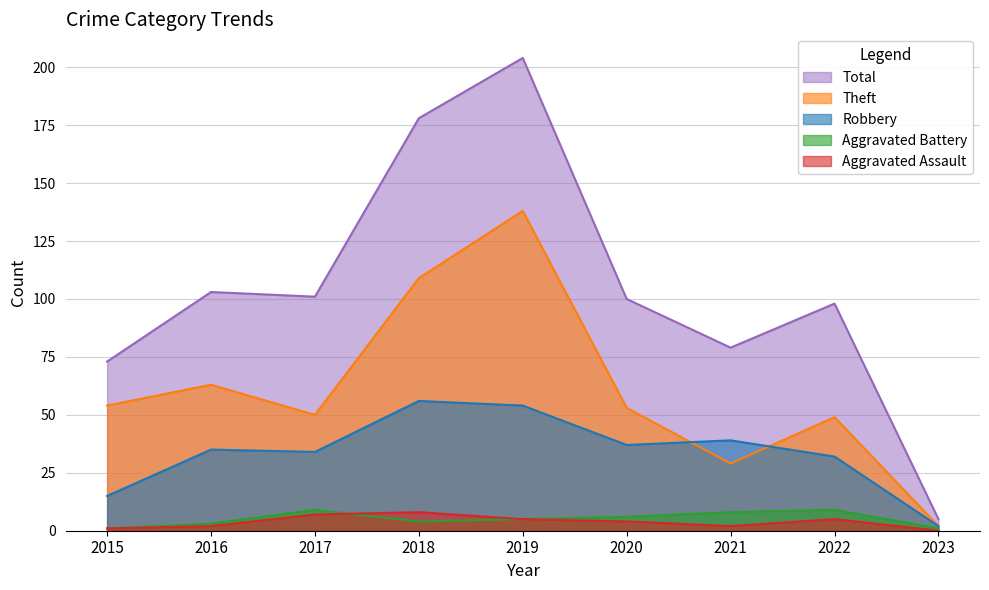

Between 2018 and 2023, which series saw the biggest shift?

Total